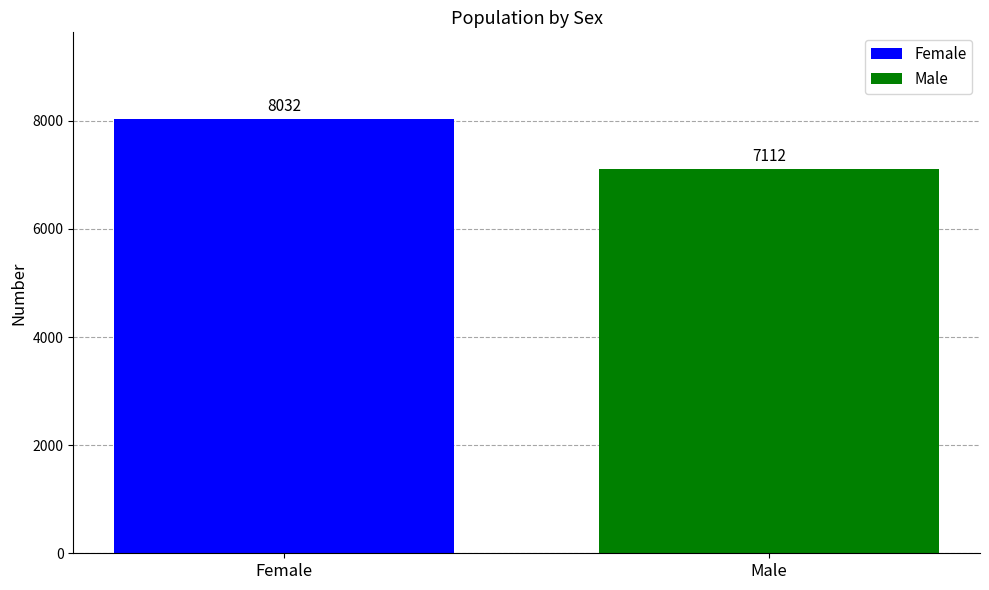

The chart shows a value of 8032 at Female. True or false?

True